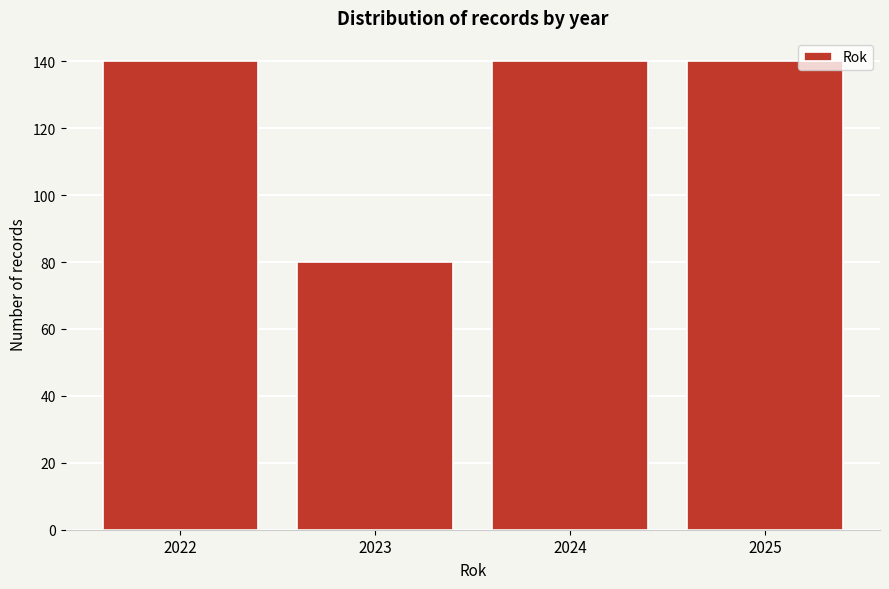

Reading left to right, transcribe all the data shown in this chart.

2022=140	2023=80	2024=140	2025=140